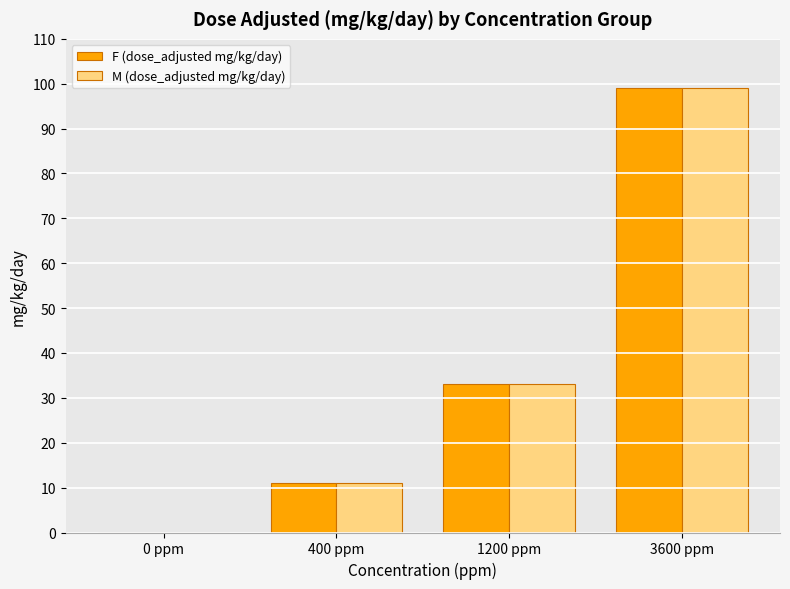

The value of M (dose_adjusted mg/kg/day) at 3600 ppm is 49. True or false?

False